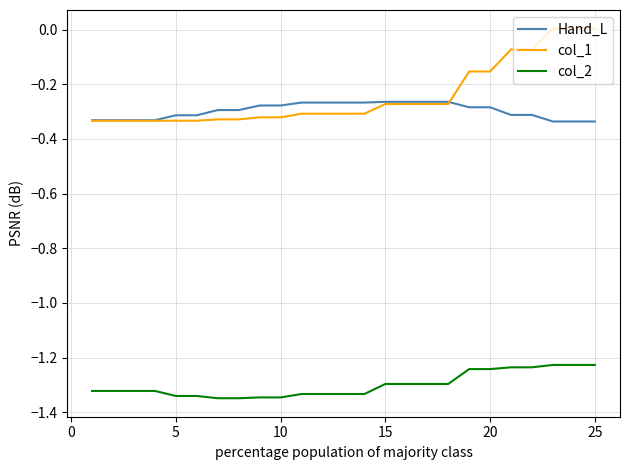

True or false: col_1 and col_2 cross at least once.

False